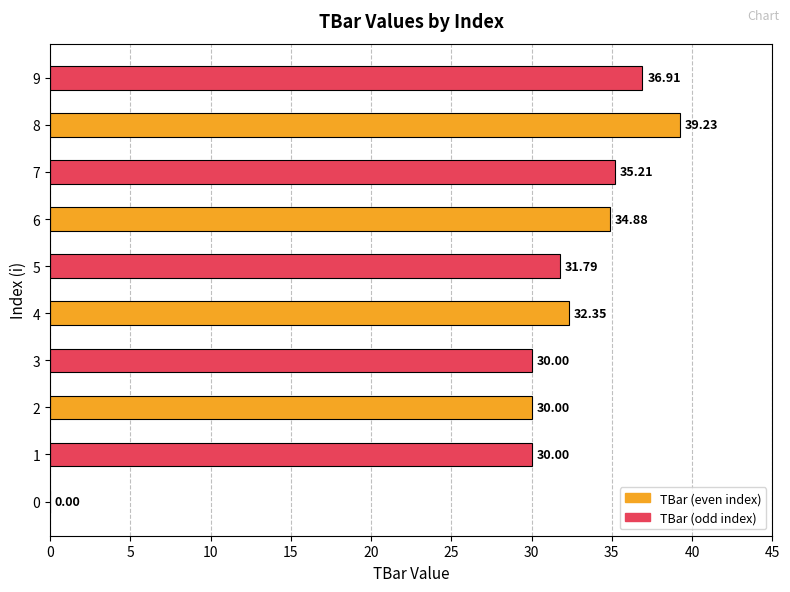

How many data points are above 32?

5